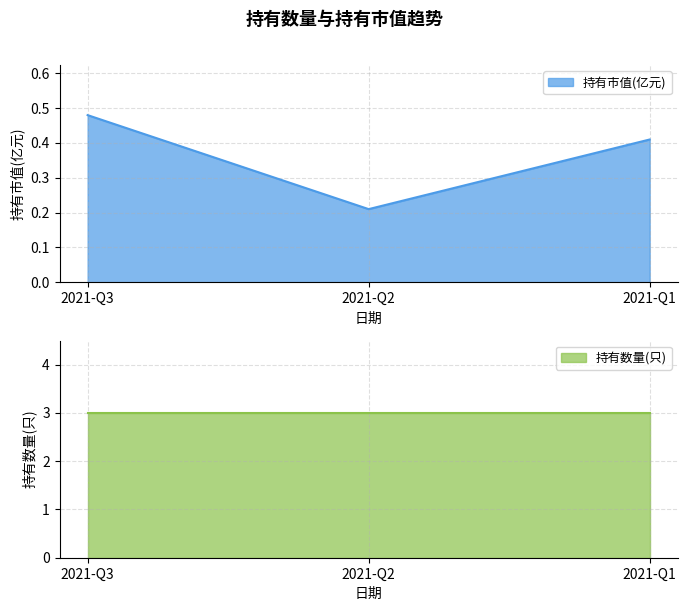

What is the value of the 3rd point from the left?

0.4